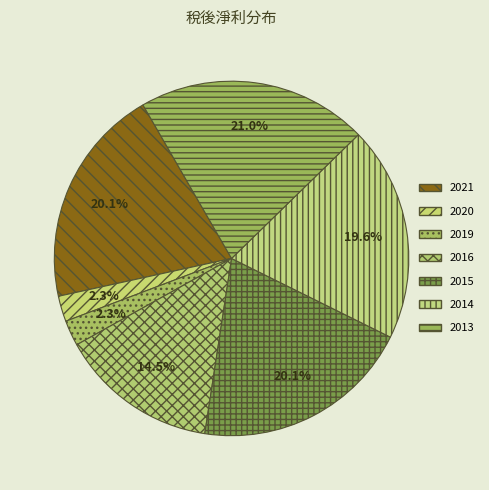

To the nearest percent, what percentage of the pie is 2019?

2%